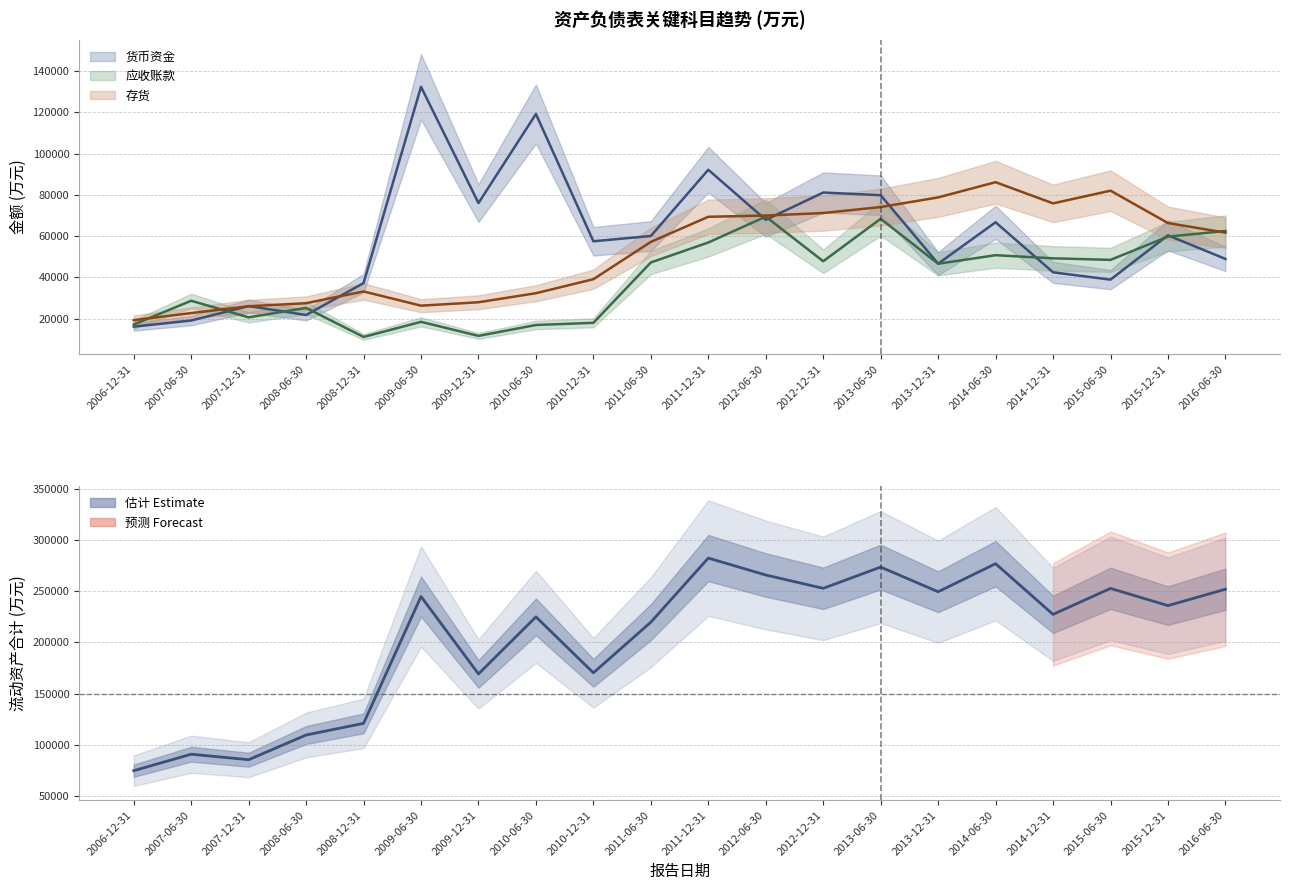

True or false: 流动资产合计 and 存货 cross at least once.

False